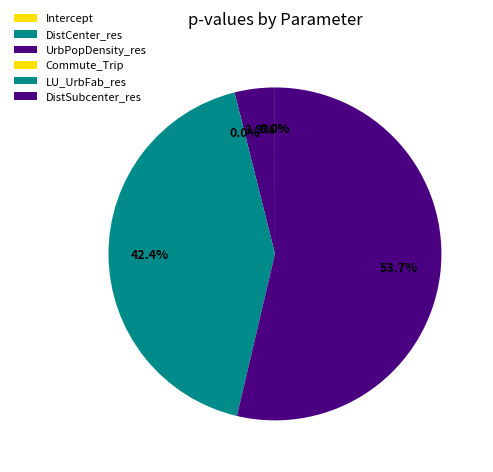

The Commute_Trip slice represents 0% of the pie. True or false?

True